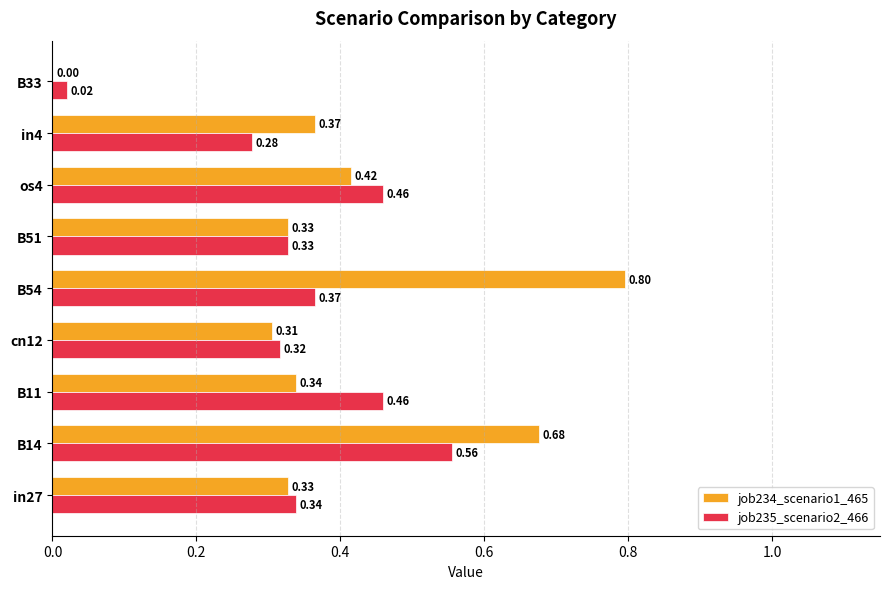

Between B14 and B33, which series saw the biggest shift?

job234_scenario1_465